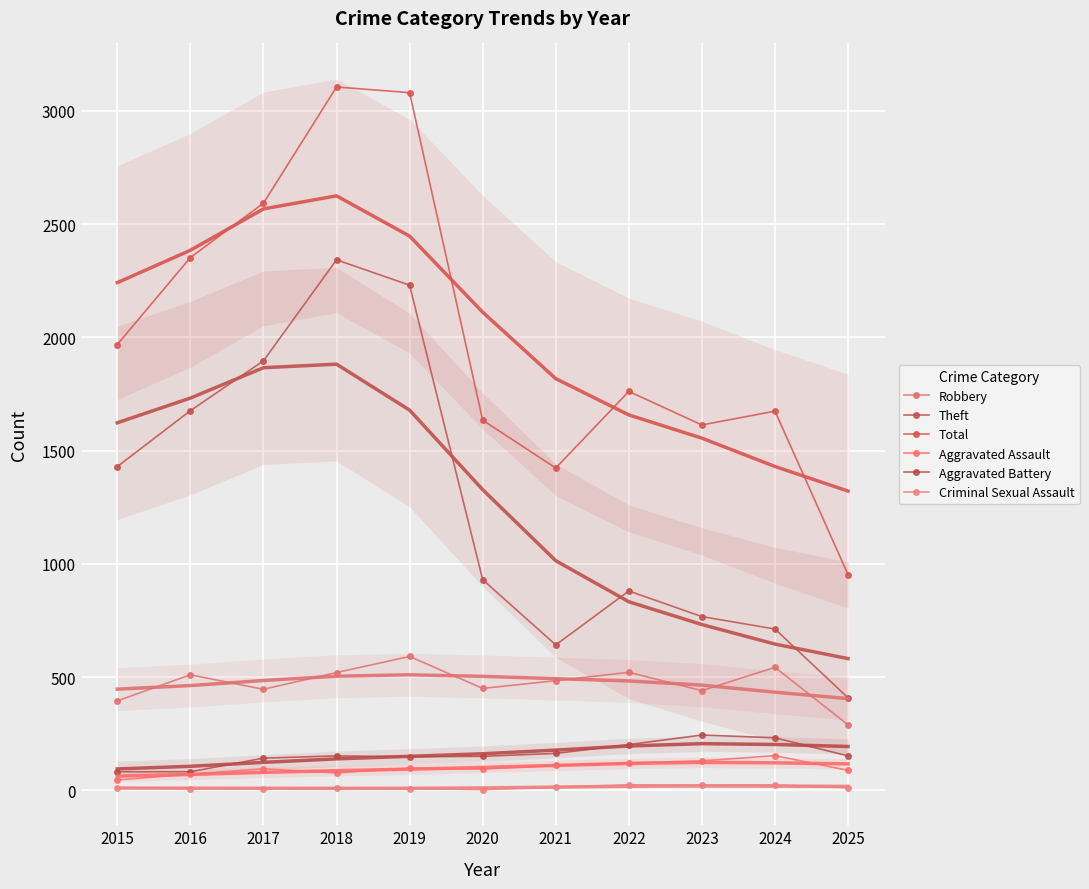

Is it true that Criminal Sexual Assault equals 14 at 2021?

True